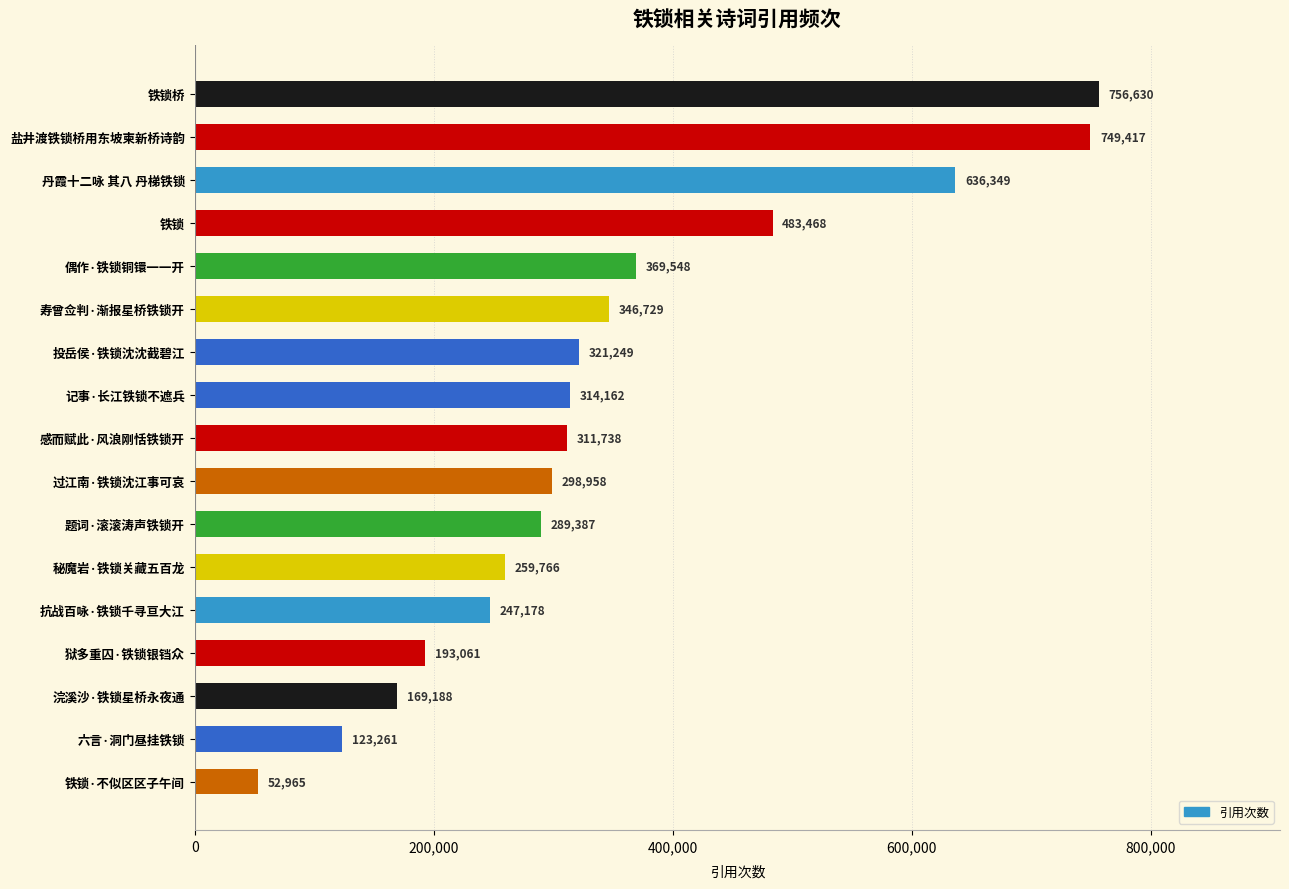

How many bars are there in total?

17